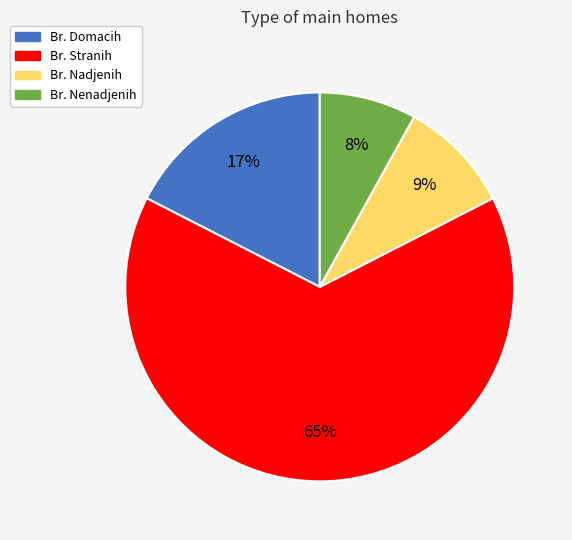

How many slices are in this pie chart?

4